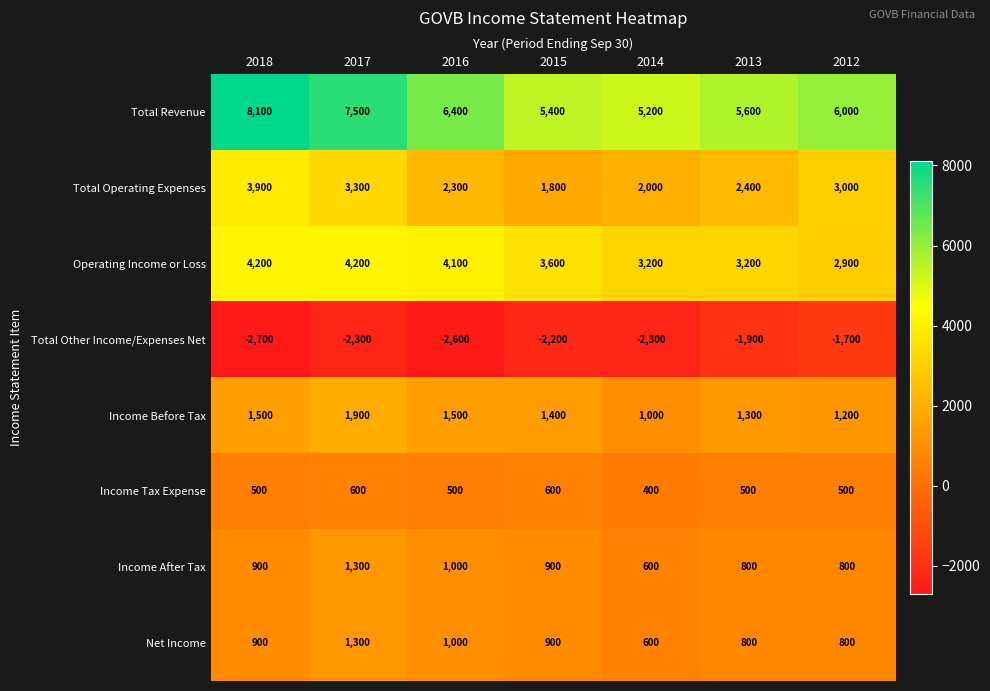

Which series has the widest spread of values?

Total Revenue